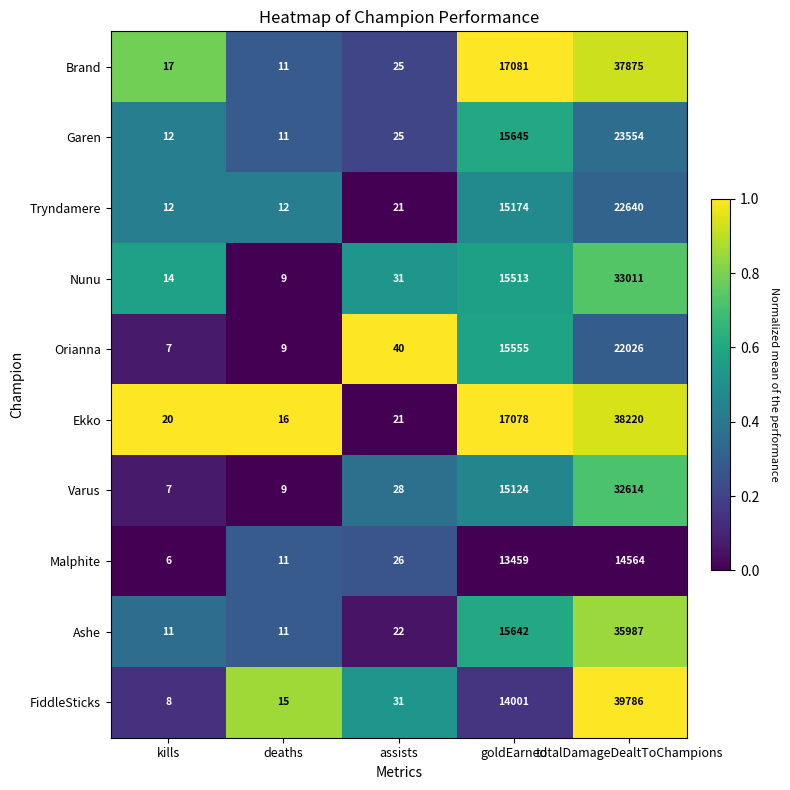

How many series are shown in this chart?

10